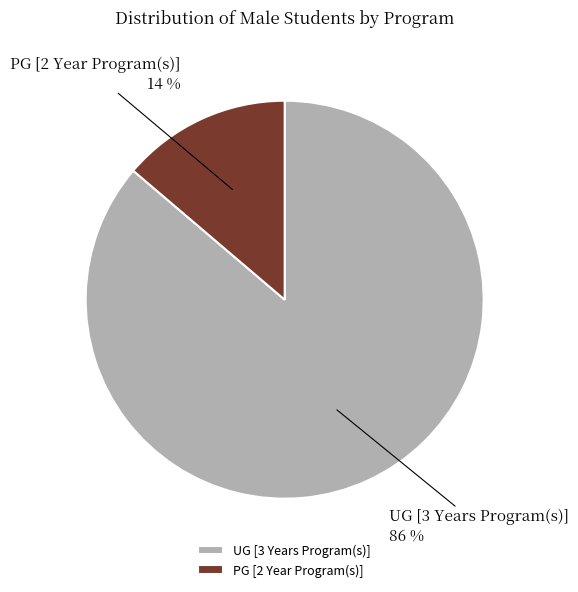

Which slice represents more than half of the pie?

UG [3 Years Program(s)]